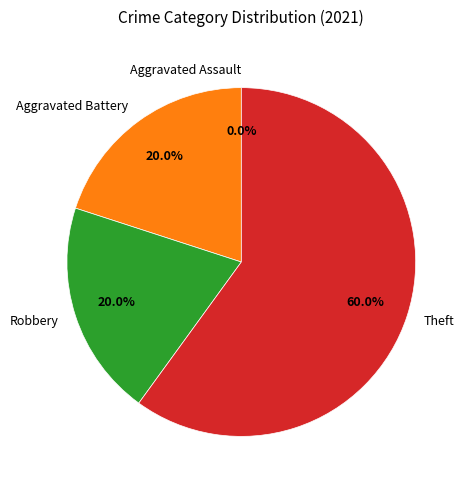

To the nearest percent, what is the difference between the Theft and Robbery slice percentages?

40%